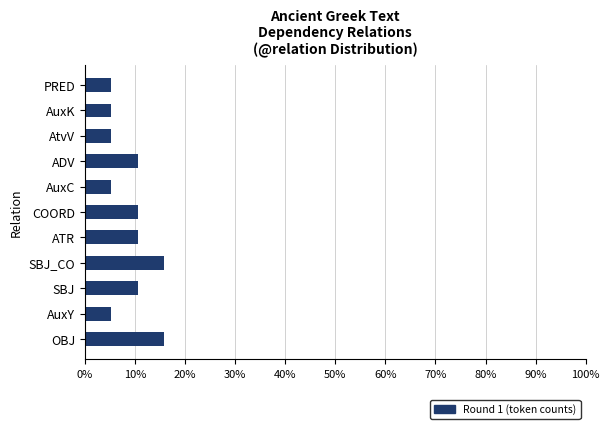

What is the average value?

9.1